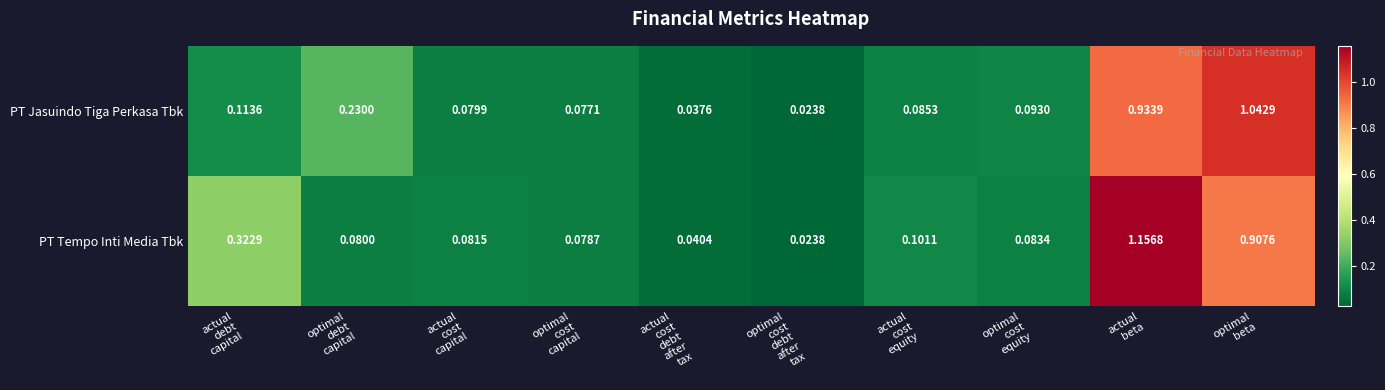

Which series has the widest spread of values?

PT Tempo Inti Media Tbk